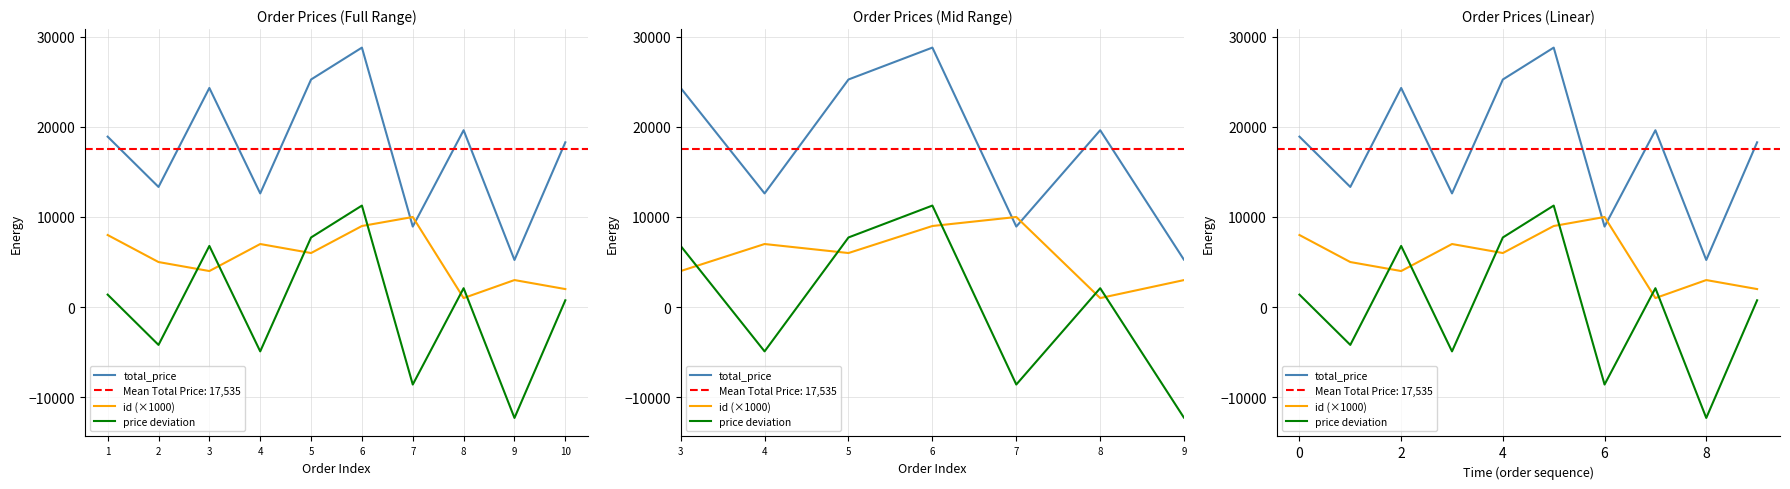

In id (×1000), how many points are lower than both neighbors (excluding endpoints)?

3